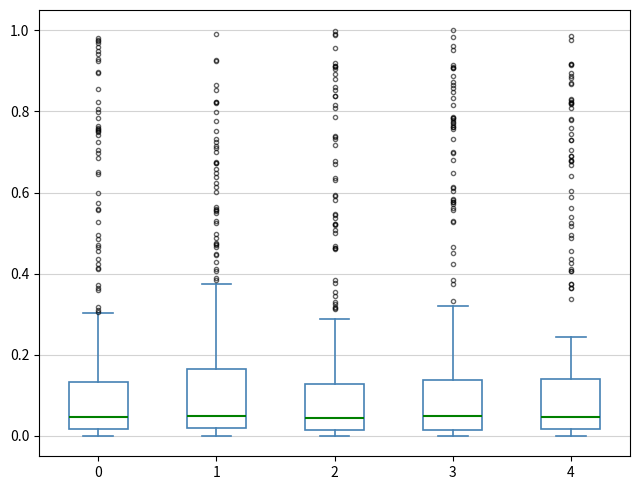

Where does the median line of the box at x = 1 sit on the y-axis? The values are not printed on the chart, so give them approximately, as read against the axis.

0.04